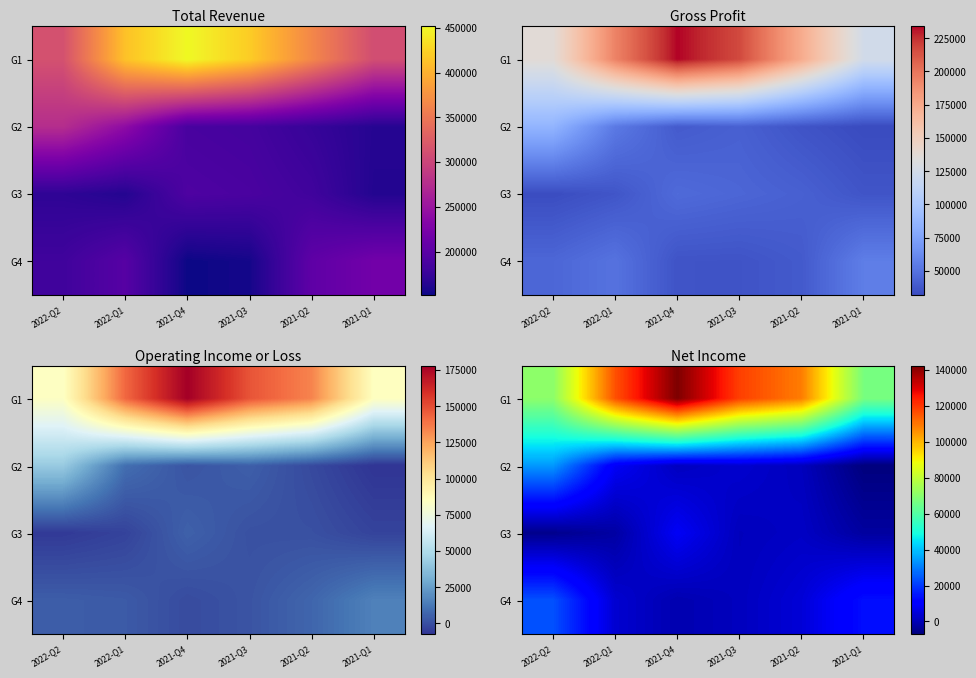

Is the value of G2 at 2021-Q3 greater than the value of G3 at 2022-Q2?

Yes